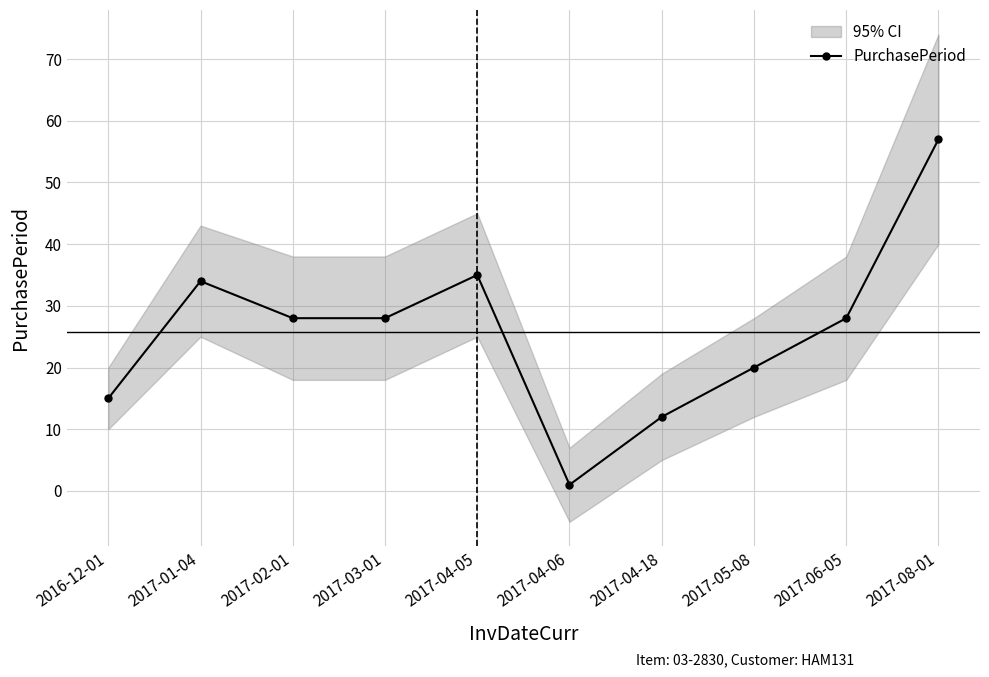

Reading left to right, list all the values displayed in this chart.

2016-12-01=15	2017-01-04=34	2017-02-01=28	2017-03-01=28	2017-04-05=35	2017-04-06=1	2017-04-18=12	2017-05-08=20	2017-06-05=28	2017-08-01=57